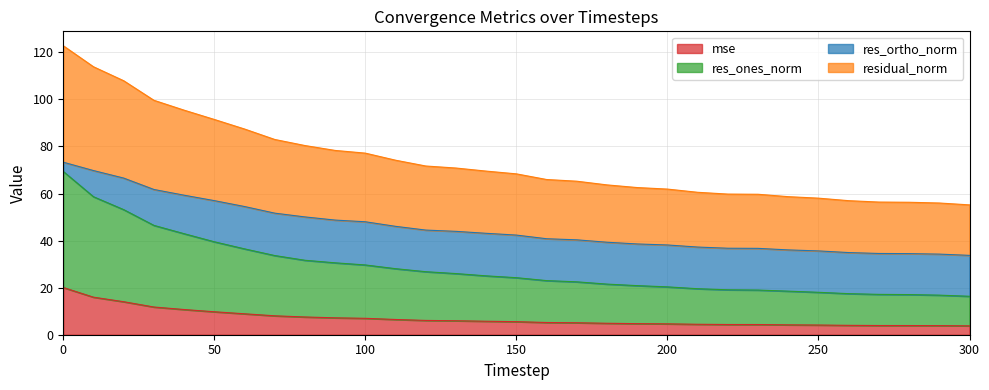

What is the highest value of the mse series?

20.1